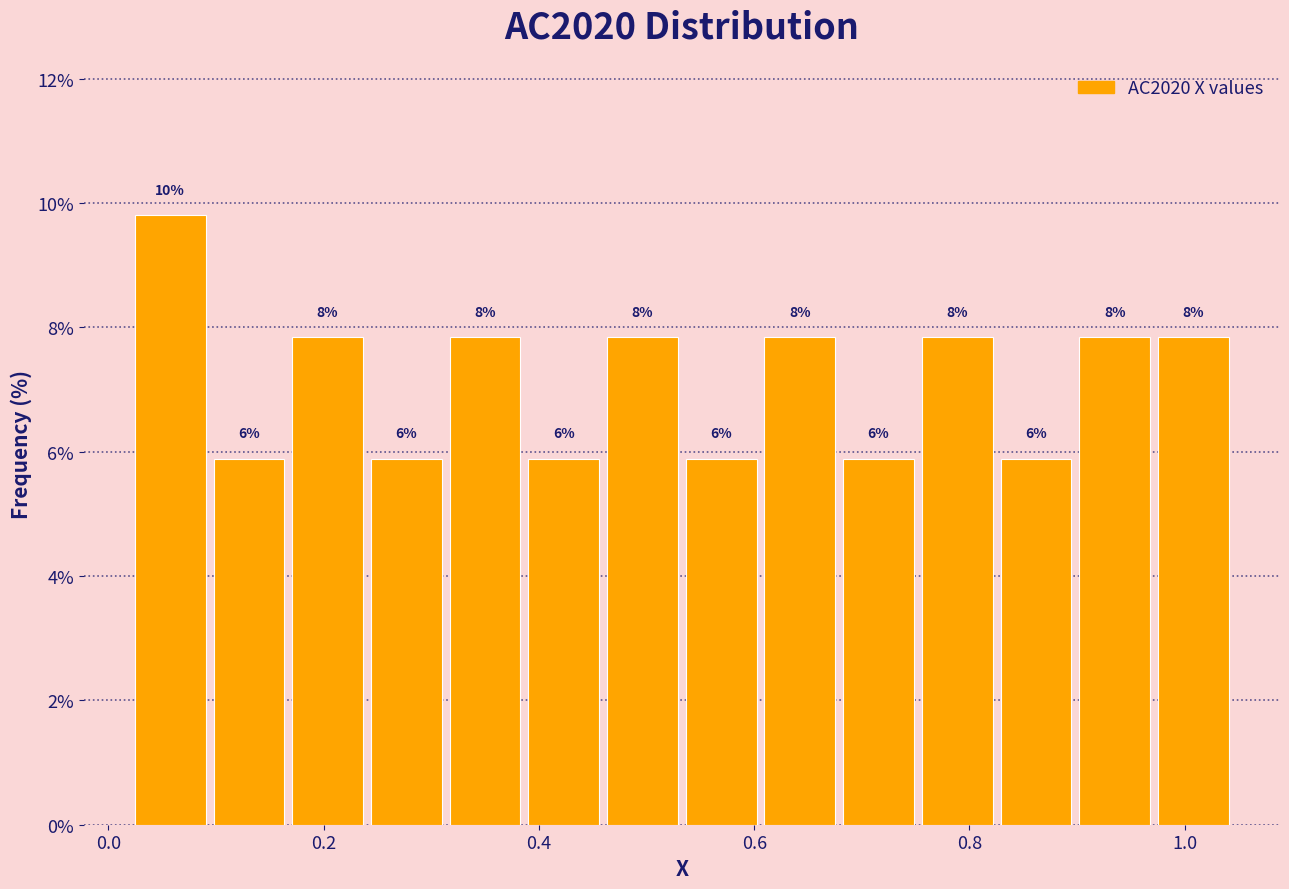

Around what value on the x-axis is the tallest bar? Give the approximate position of its centre, as read against the axis.

0.06